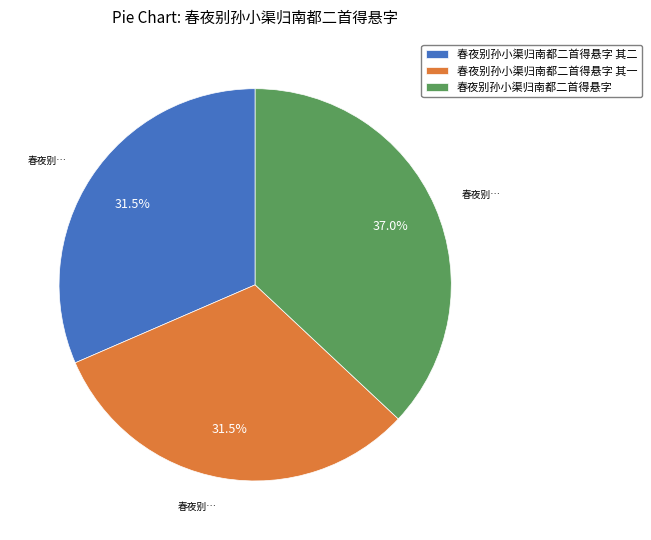

Is there a majority slice in this chart?

No